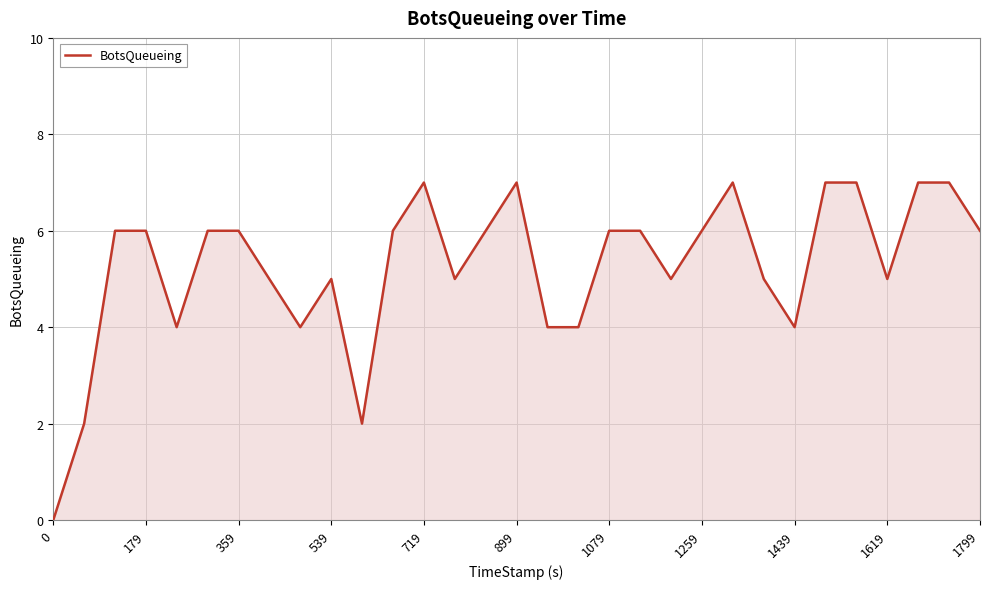

How many lines are shown in the chart?

1